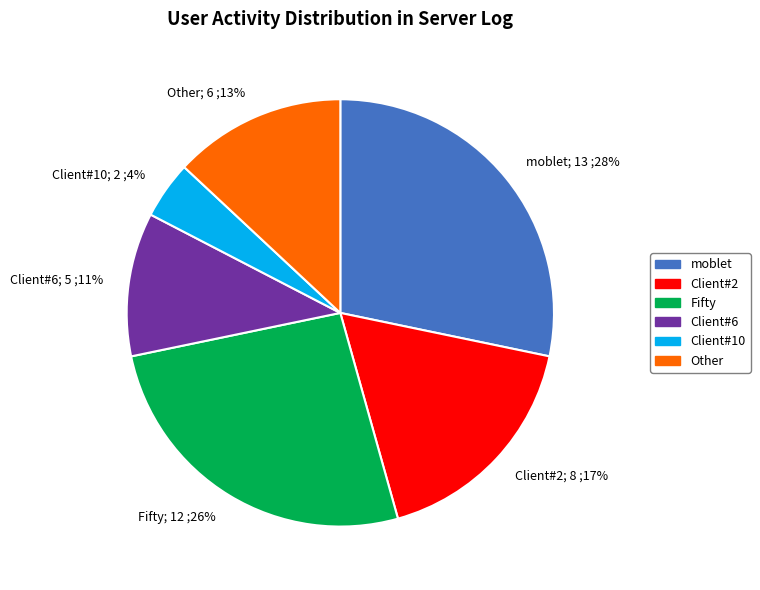

Is it true that Client#2 is 17% of the pie?

True